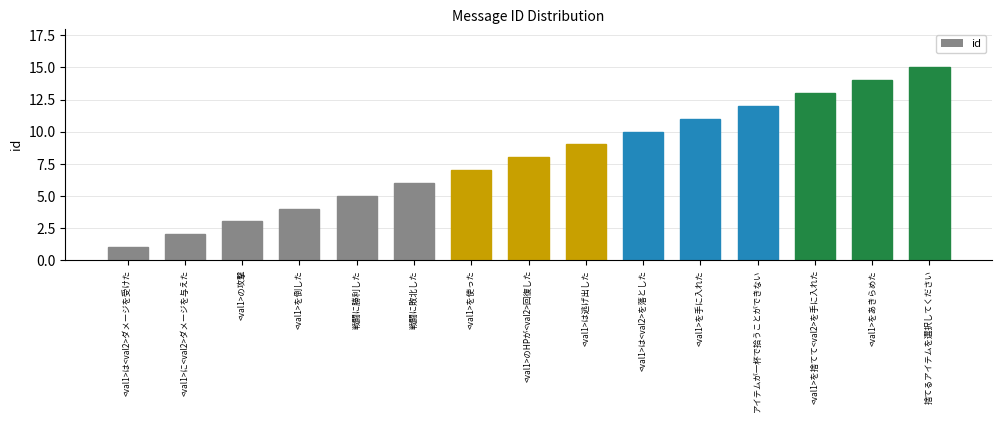

The value at <val1>を手に入れた is 11. True or false?

True